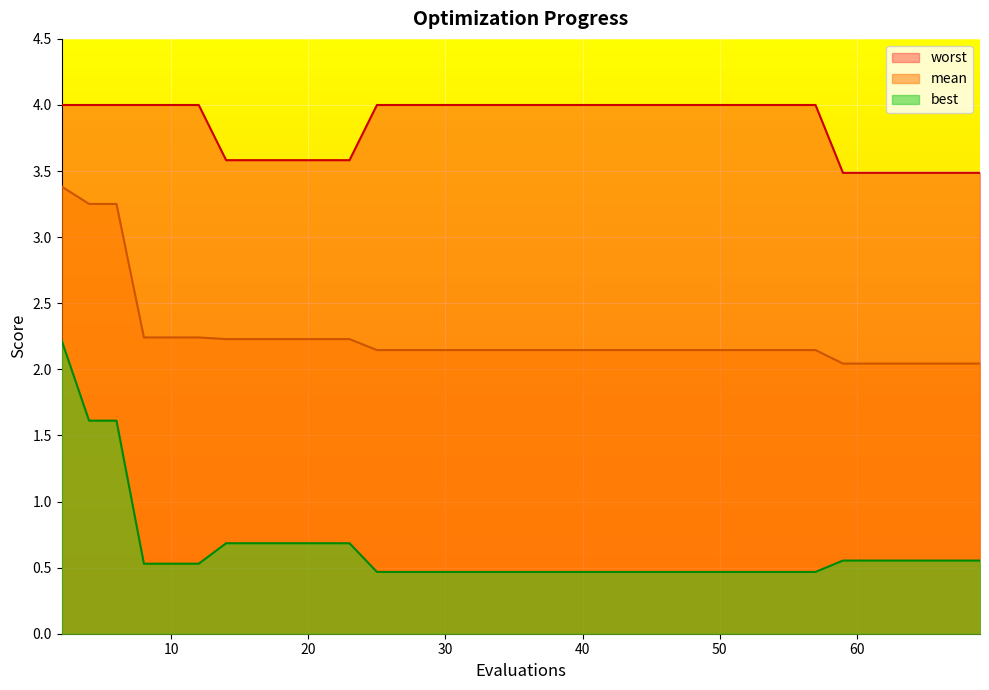

How many lines are shown in the chart?

3